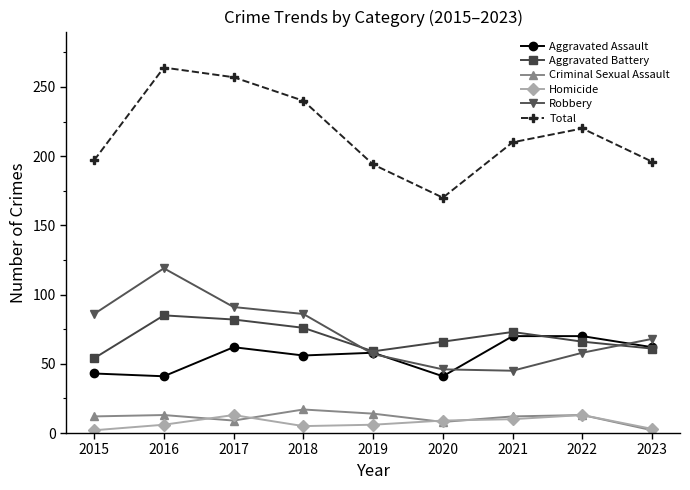

Which series has the largest range (max minus min)?

Total